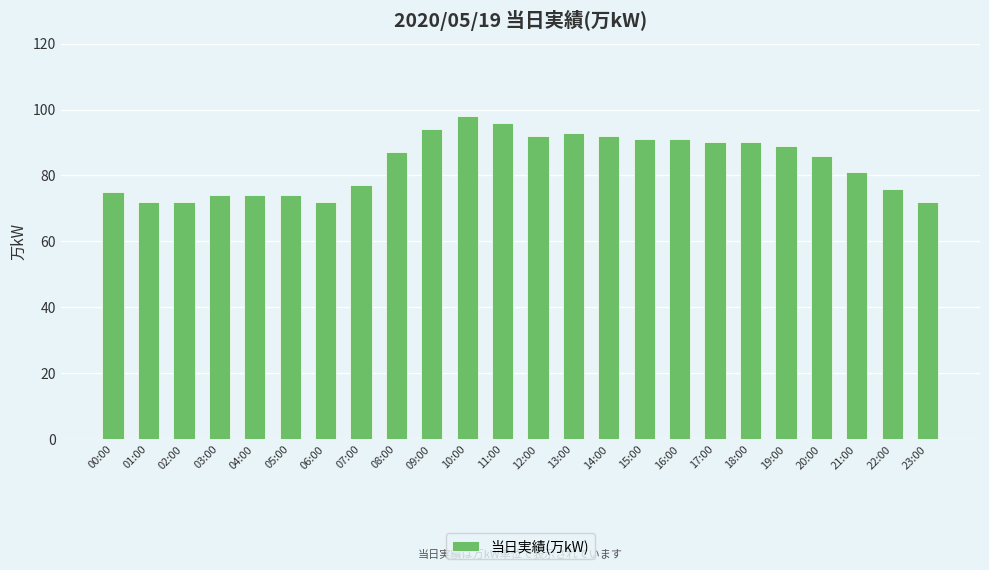

What is the change in value from 21:00 to 22:00?

-5